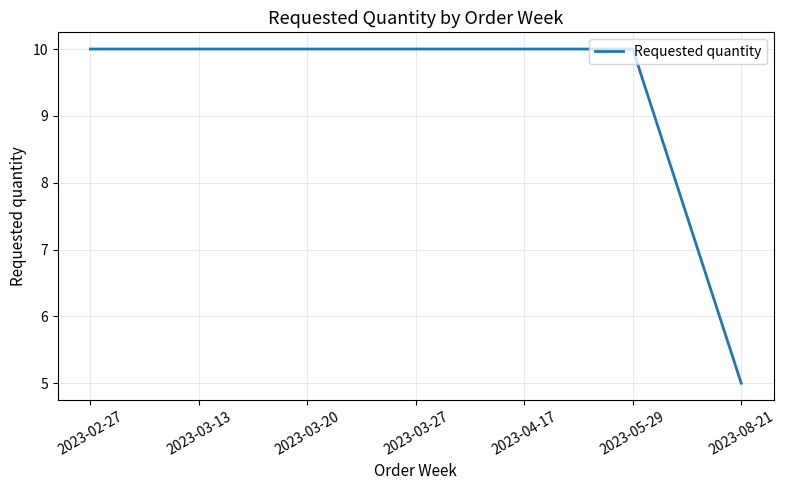

Read the value at 2023-03-13.

10